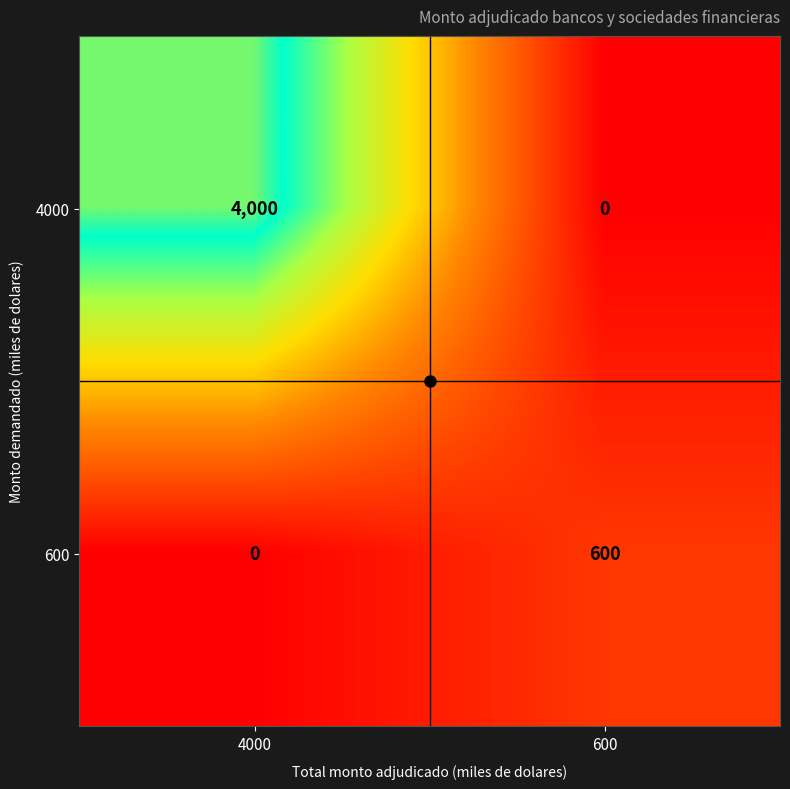

Rank the series at 600 from lowest to highest value.

4000, 600